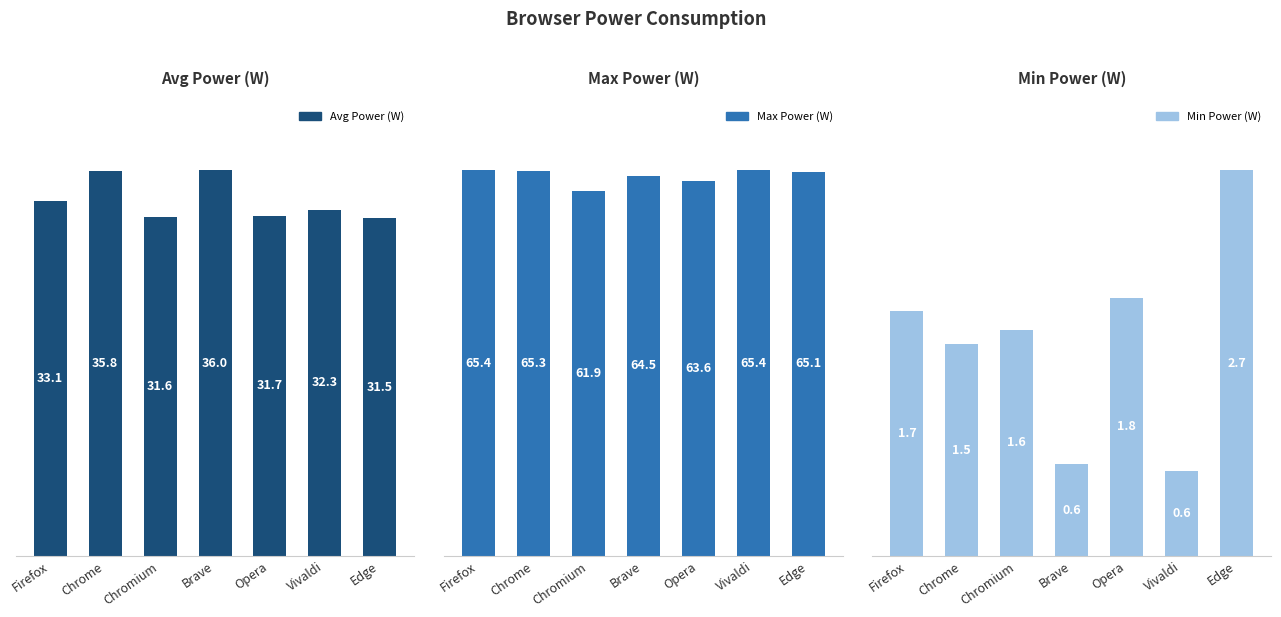

True or false: Avg Power (W) has a value of 33.1 at Firefox.

True